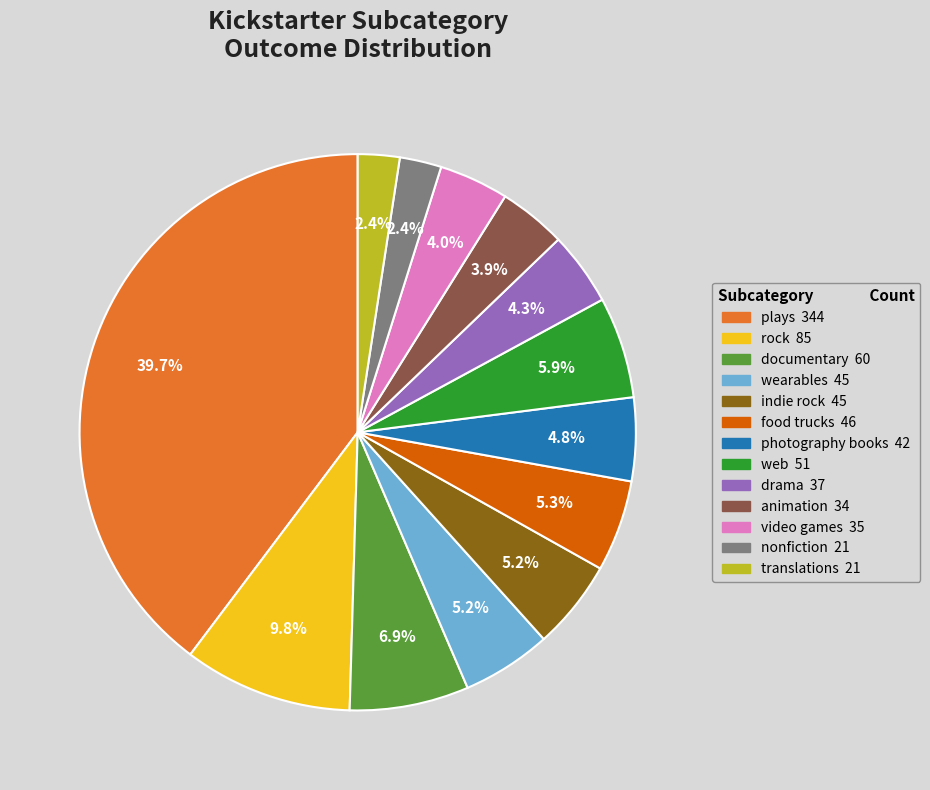

Which has a higher value, photography books or nonfiction?

photography books